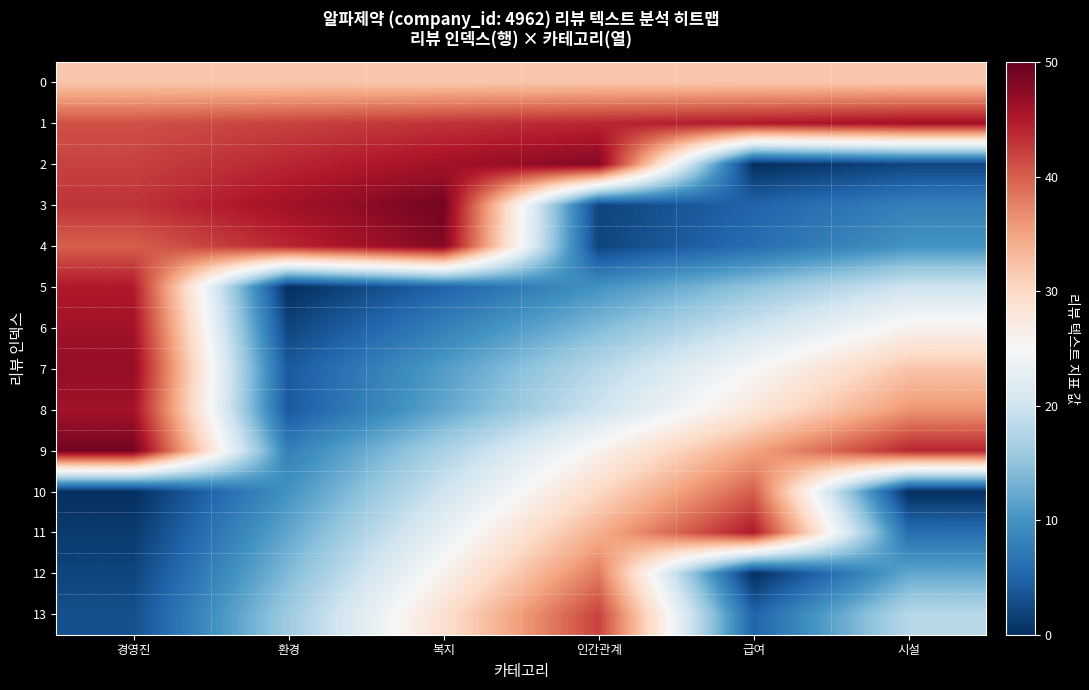

What is the maximum value shown in the chart?

49